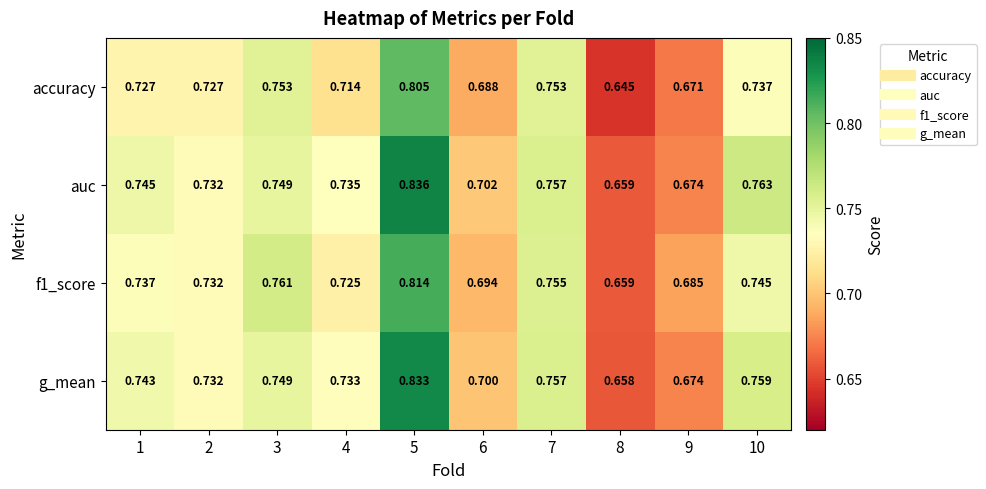

Is the value of g_mean at 1 greater than the value of f1_score at 1?

Yes